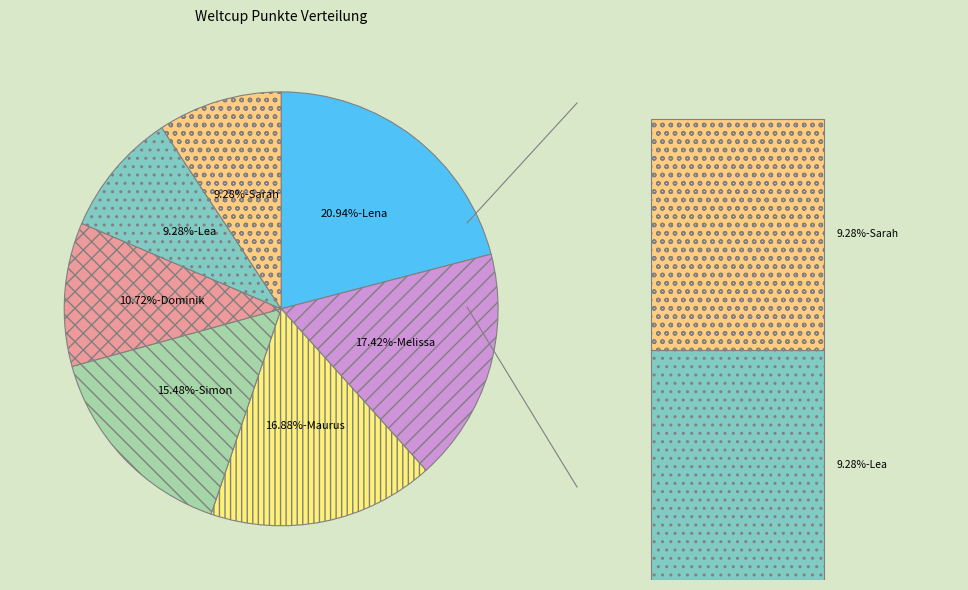

Which slice is the smallest?

Lea